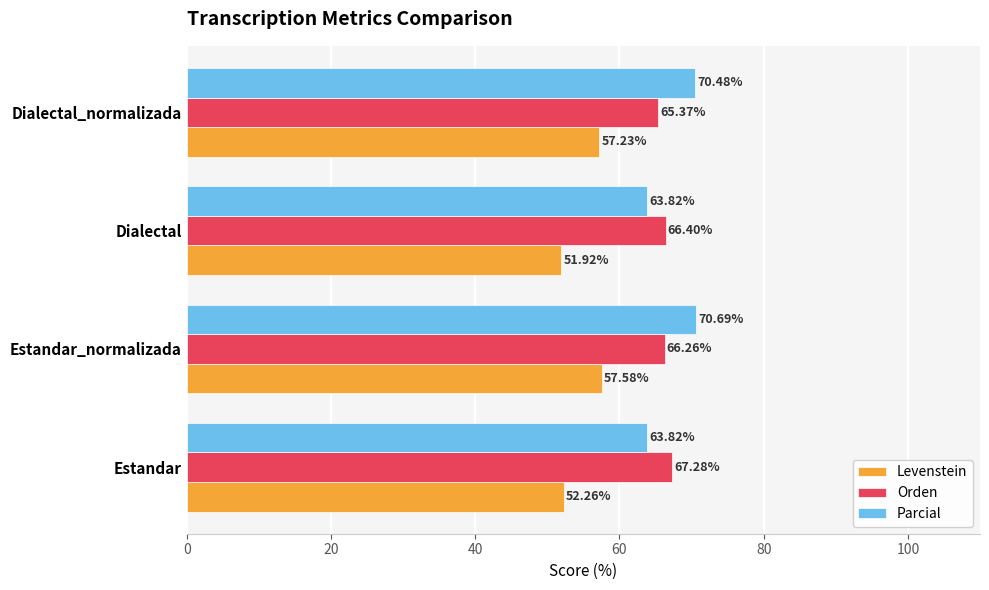

What is the difference between the maximum and minimum values in the Orden series?

1.9